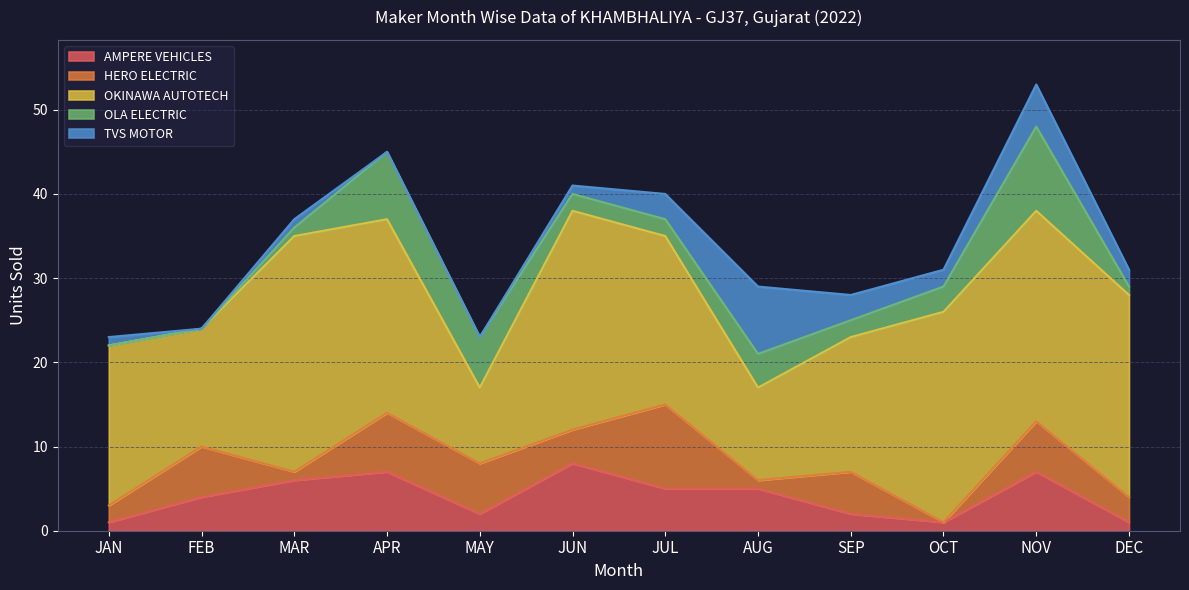

How many interior local valleys does the AMPERE VEHICLES series have?

2